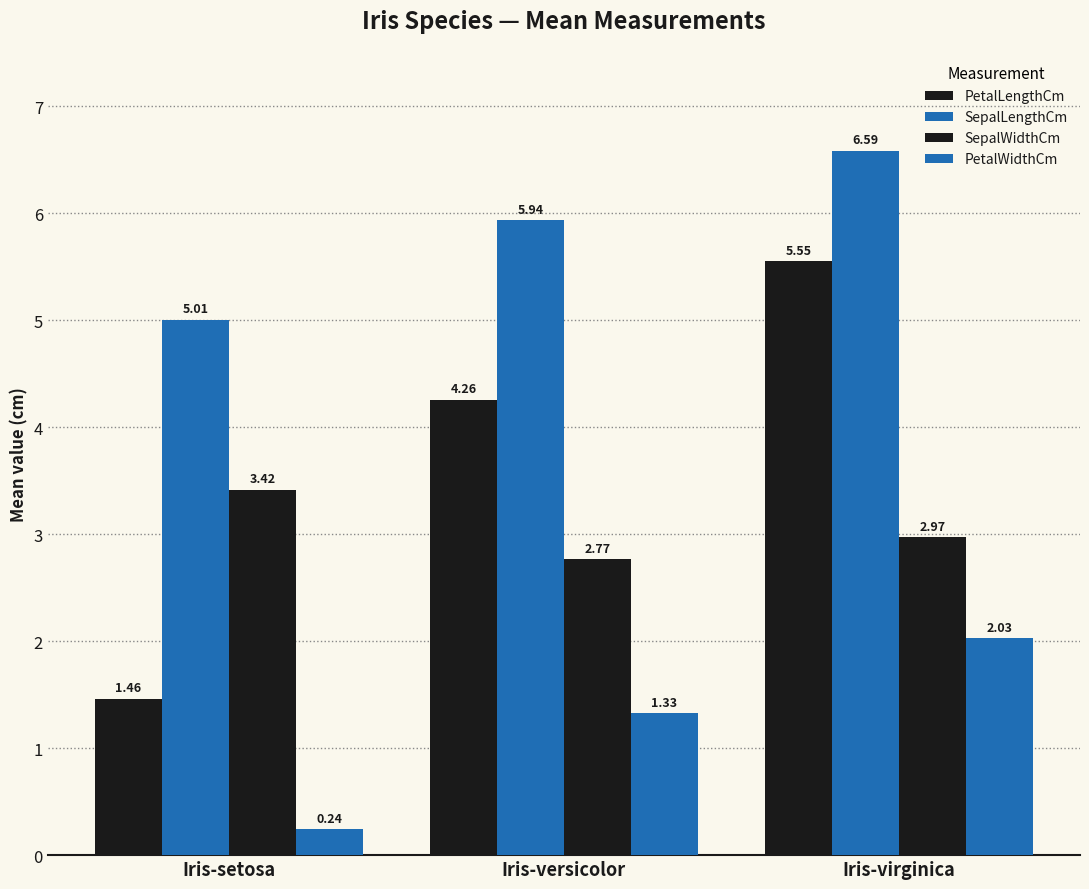

Which series has the largest total across all categories?

SepalLengthCm